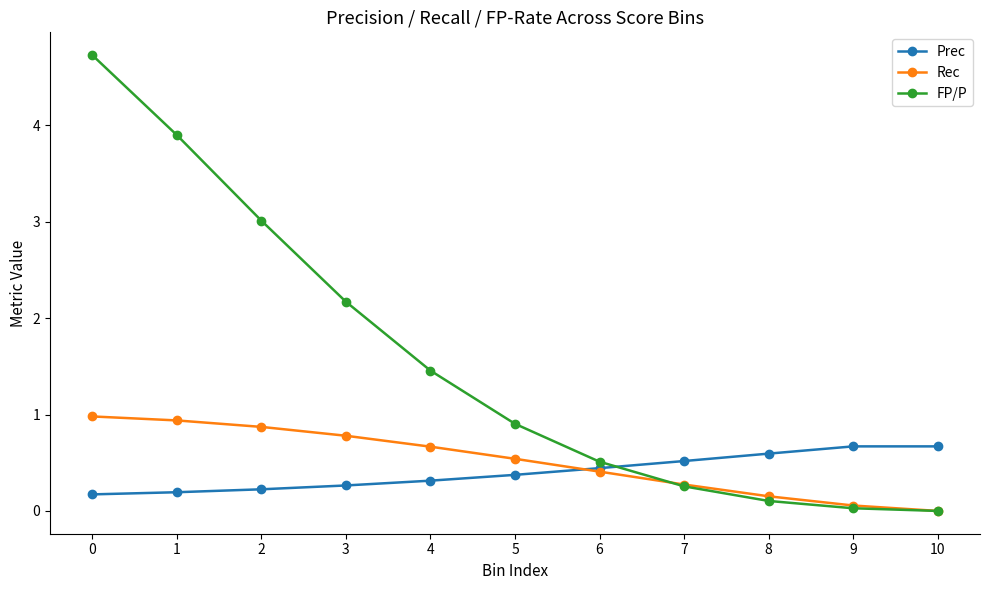

How many Prec values are between 0 and 1?

11